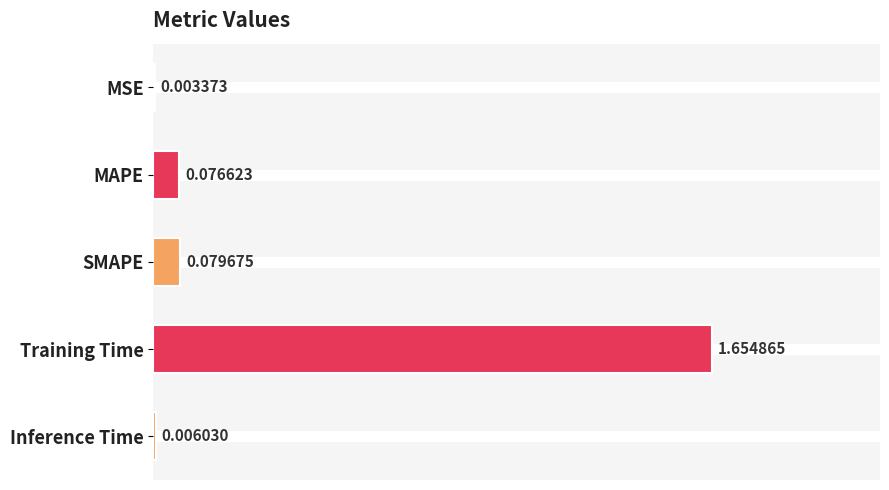

How many distinct data groups are displayed?

1